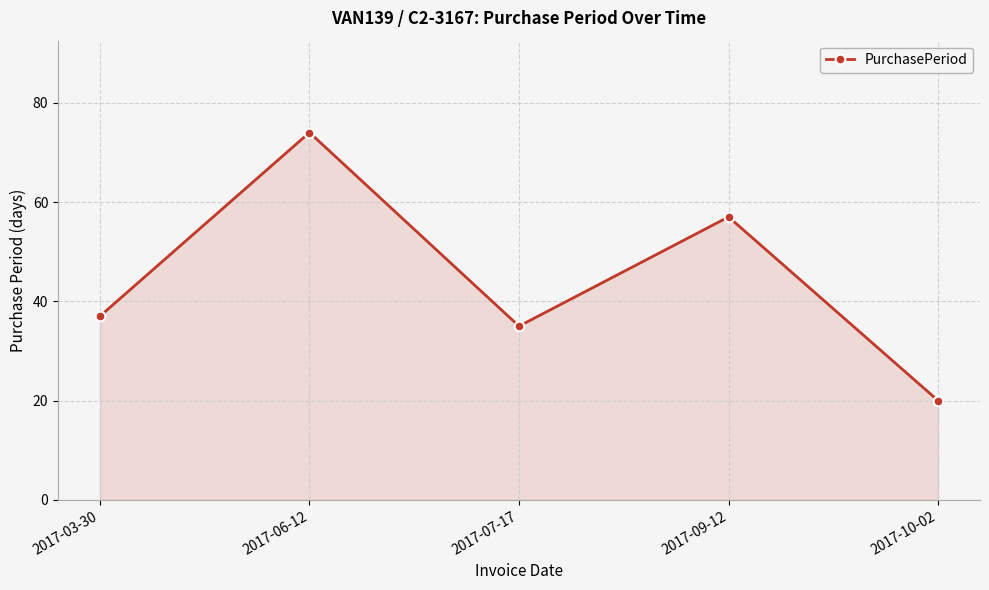

Between 2017-09-12 and 2017-07-17, which is larger?

2017-09-12